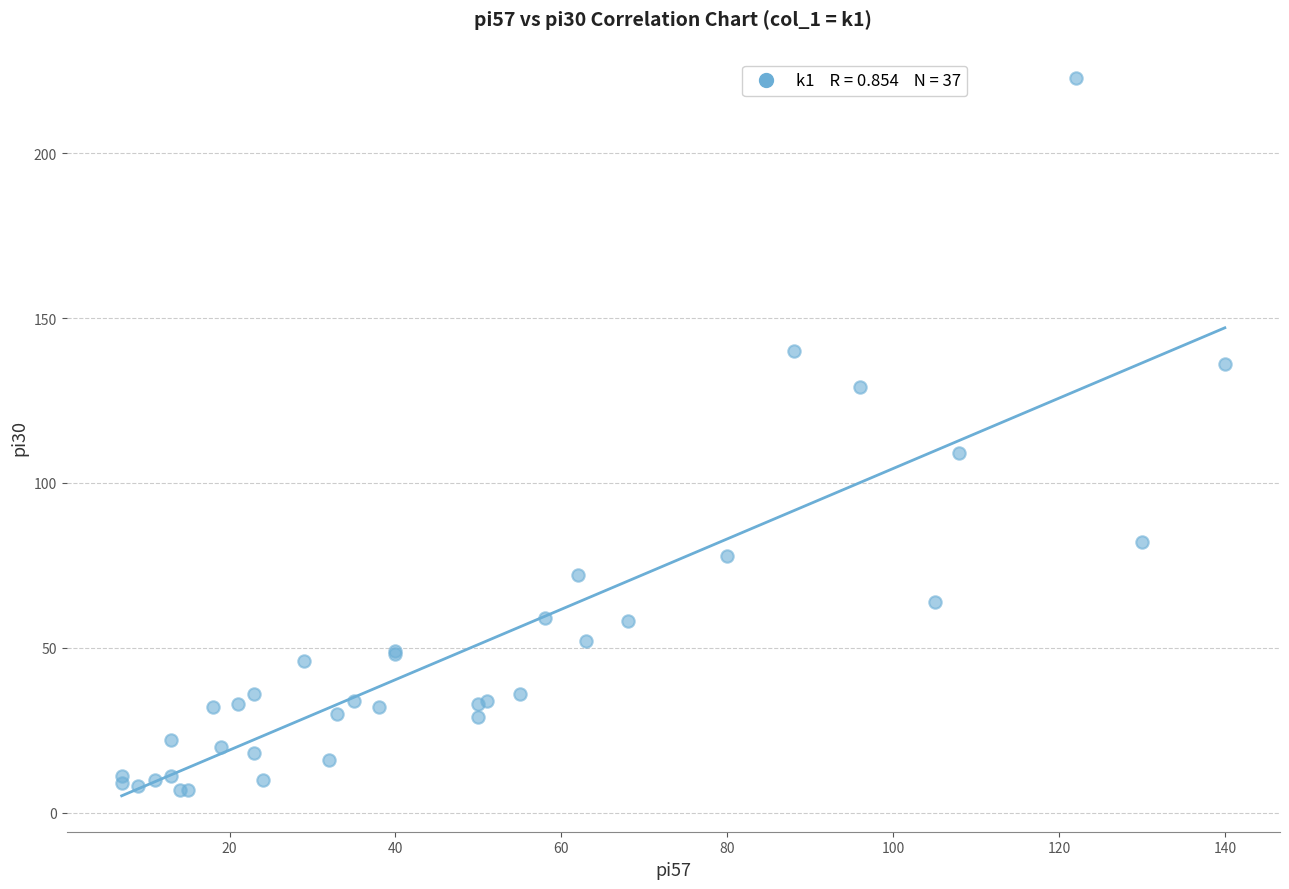

What Y value in the scatter plot is closest to 115?

109